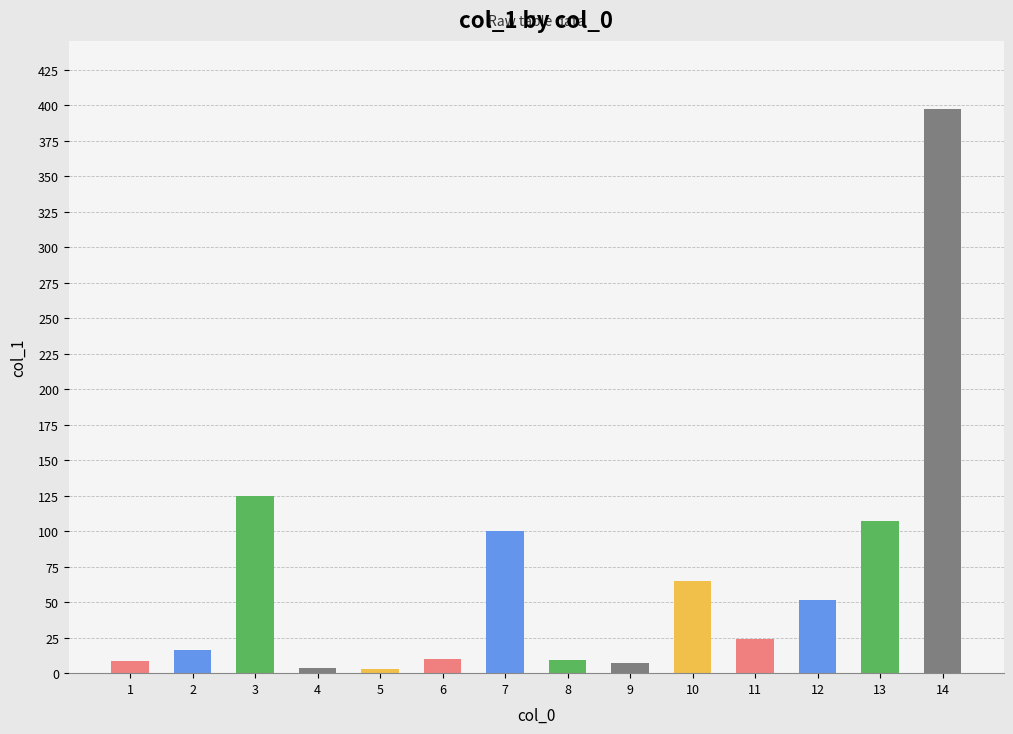

What is the difference between the values at 14 and 3?

272.5